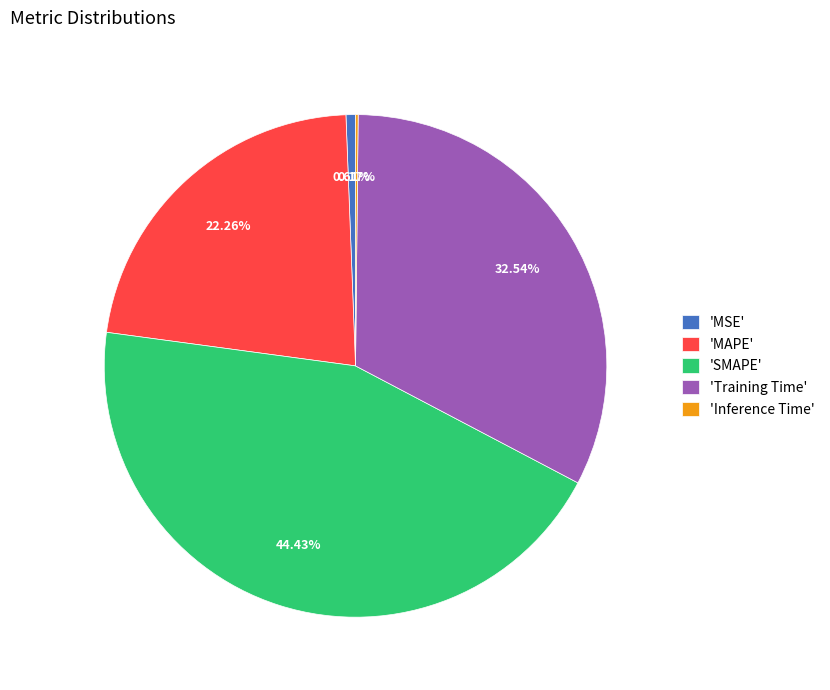

What is the largest slice in the pie chart?

'SMAPE'